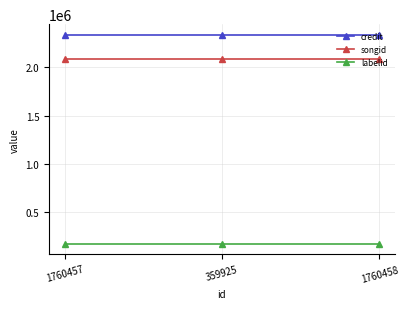

Rank the series at 1760458 from lowest to highest value.

labelid, songid, credit